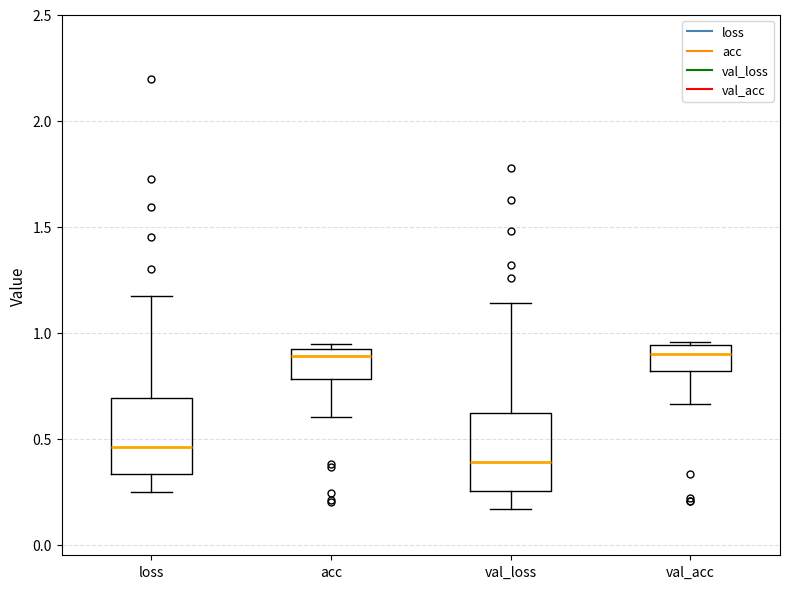

Where does the lower whisker of the box for loss end on the y-axis? The values are not printed on the chart, so give them approximately, as read against the axis.

0.25